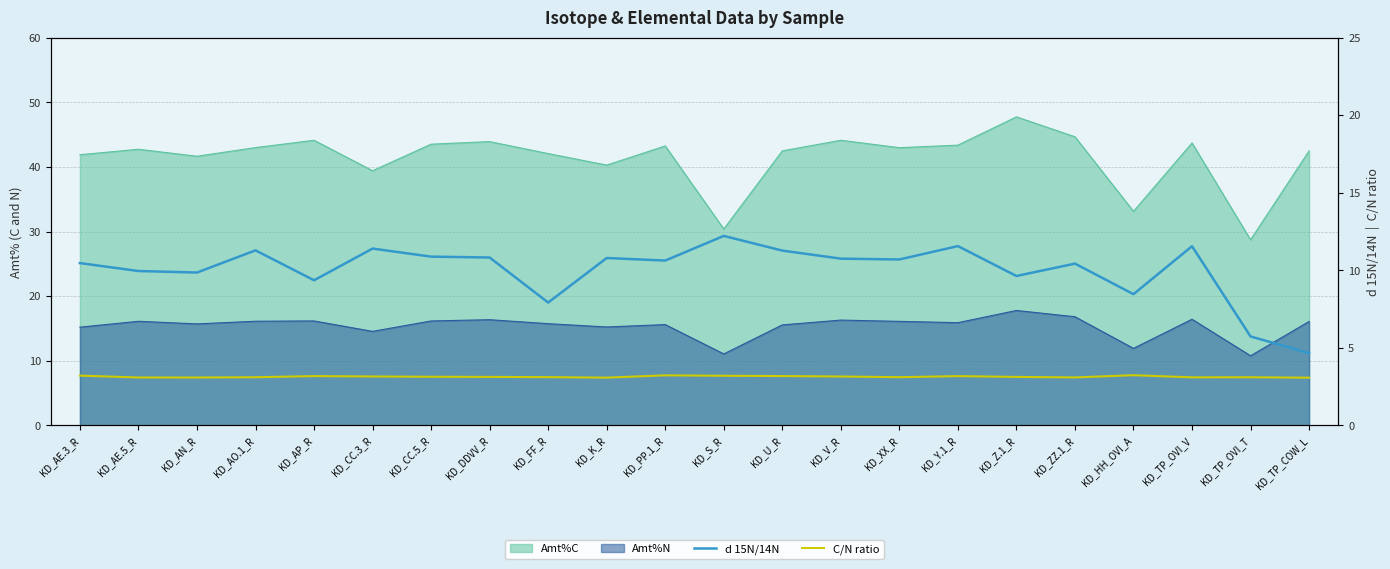

True or false: C/N ratio and d 15N/14N cross at least once.

False